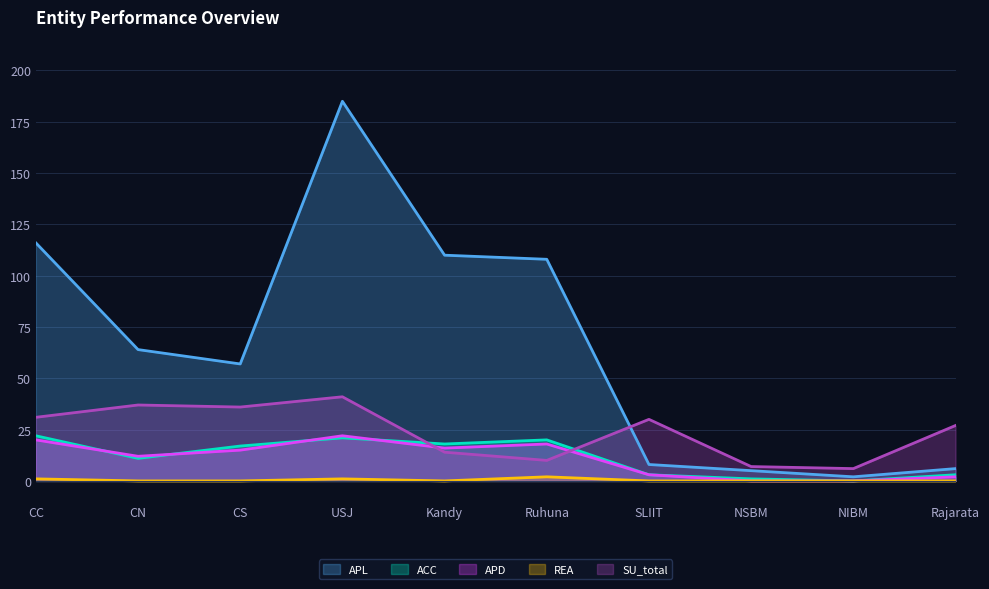

Reading left to right, list all the values displayed in this chart.

APL: CC=116	CN=64	CS=57	USJ=185	Kandy=110	Ruhuna=108	SLIIT=8	NSBM=5	NIBM=2	Rajarata=6
ACC: CC=22	CN=11	CS=17	USJ=21	Kandy=18	Ruhuna=20	SLIIT=3	NSBM=1	NIBM=0	Rajarata=3
APD: CC=20	CN=12	CS=15	USJ=22	Kandy=16	Ruhuna=18	SLIIT=3	NSBM=0	NIBM=0	Rajarata=2
REA: CC=1	CN=0	CS=0	USJ=1	Kandy=0	Ruhuna=2	SLIIT=0	NSBM=0	NIBM=0	Rajarata=0
SU_total: CC=31	CN=37	CS=36	USJ=41	Kandy=14	Ruhuna=10	SLIIT=30	NSBM=7	NIBM=6	Rajarata=27